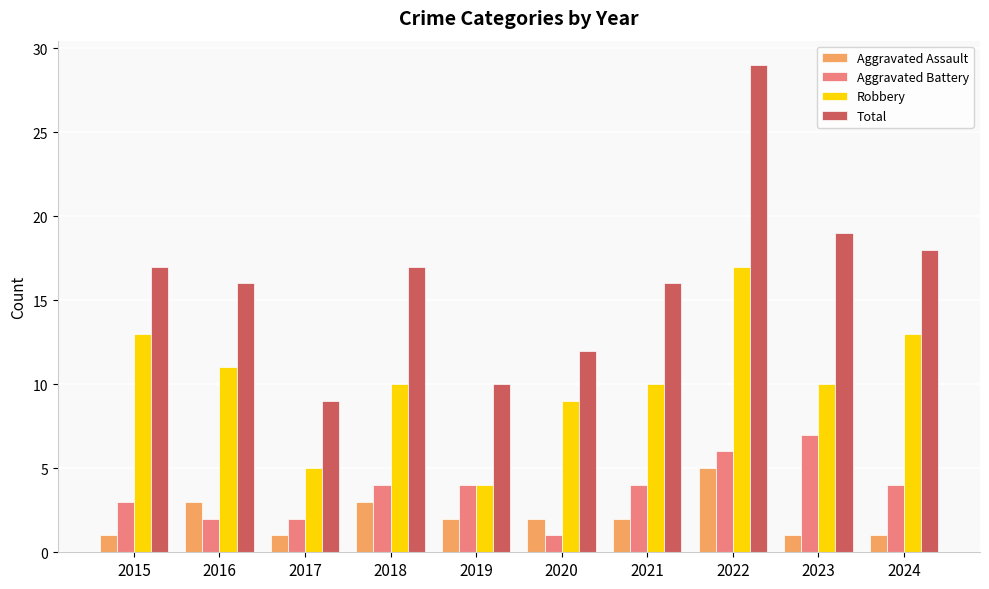

What are all the series names shown in the legend?

Aggravated Assault, Aggravated Battery, Robbery, Total